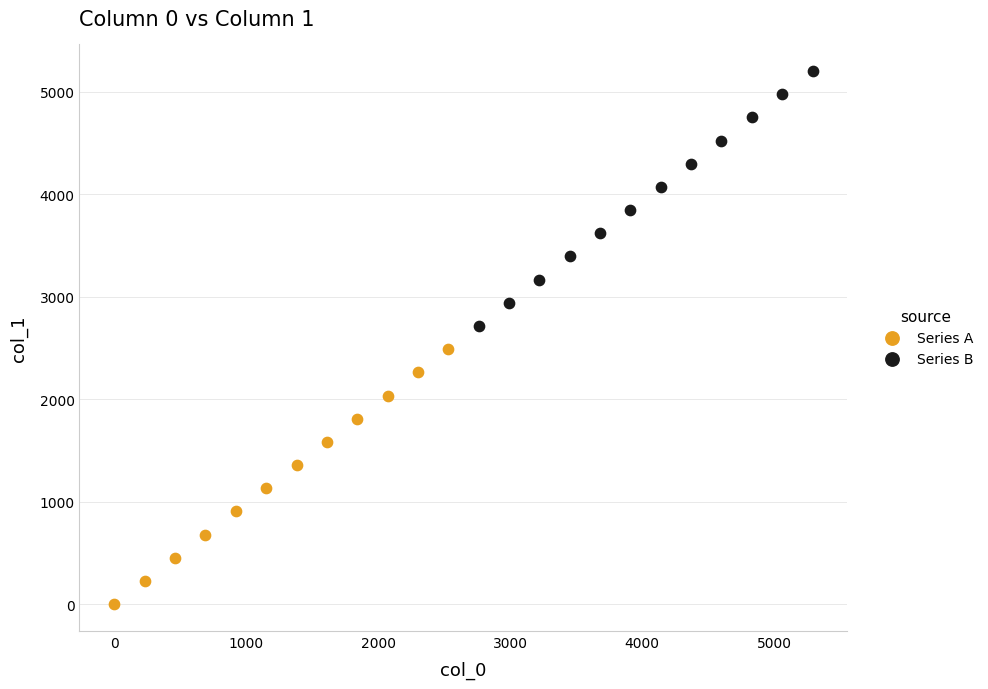

What are all the series names shown in the legend?

Series A, Series B